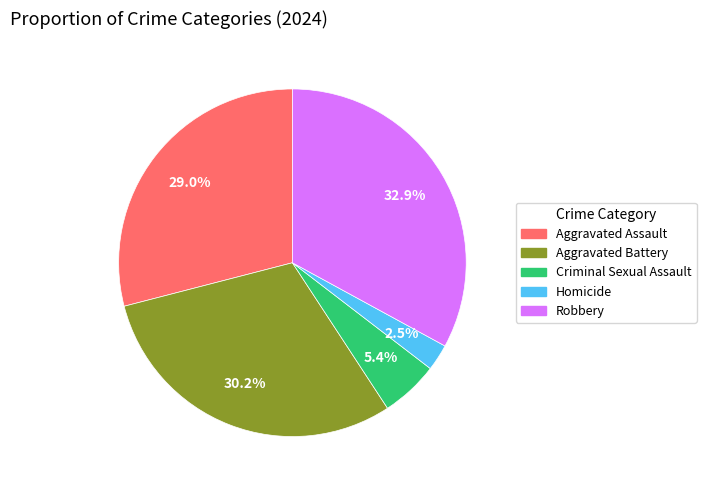

What percentage do Aggravated Assault and Homicide together represent?

31.5%